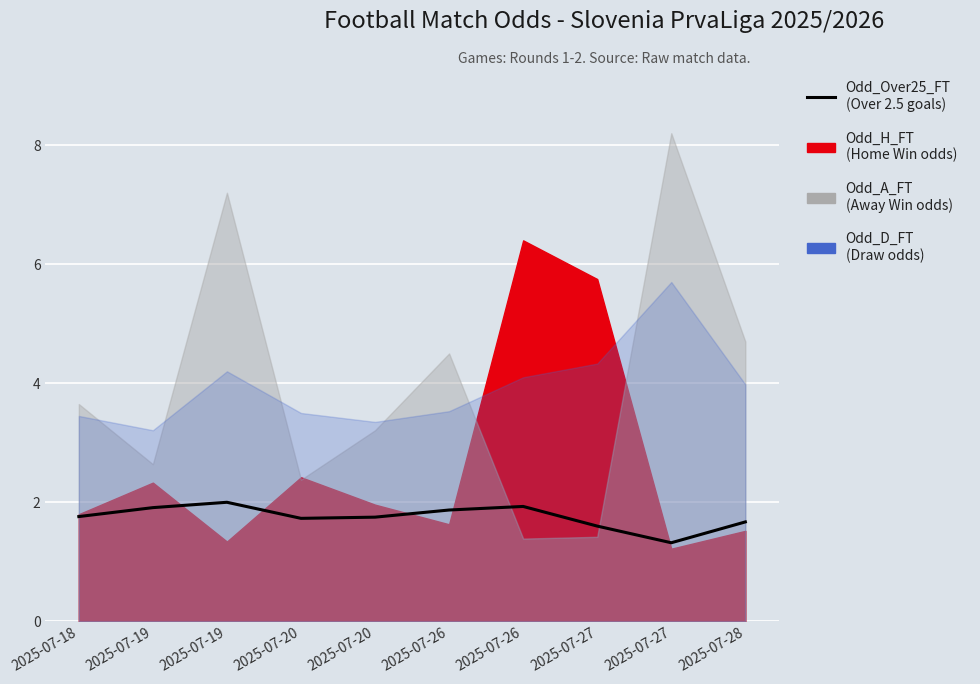

What is the difference between the maximum and second lowest values?

0.4